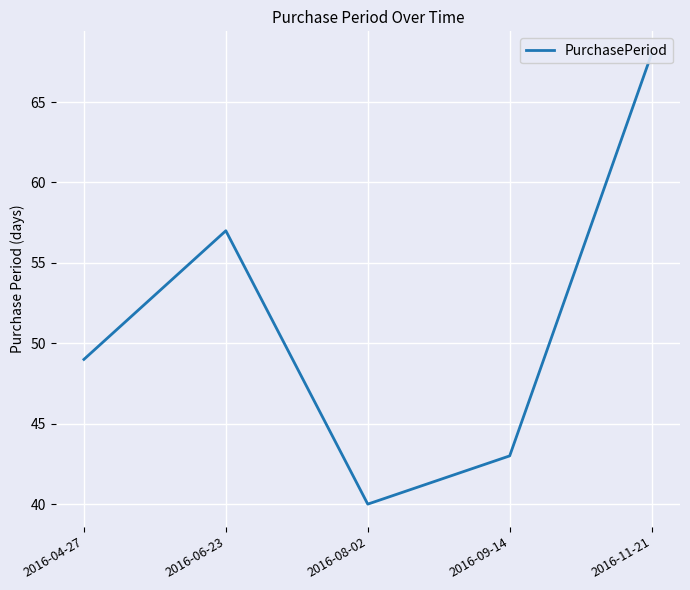

What is the greatest value displayed?

68